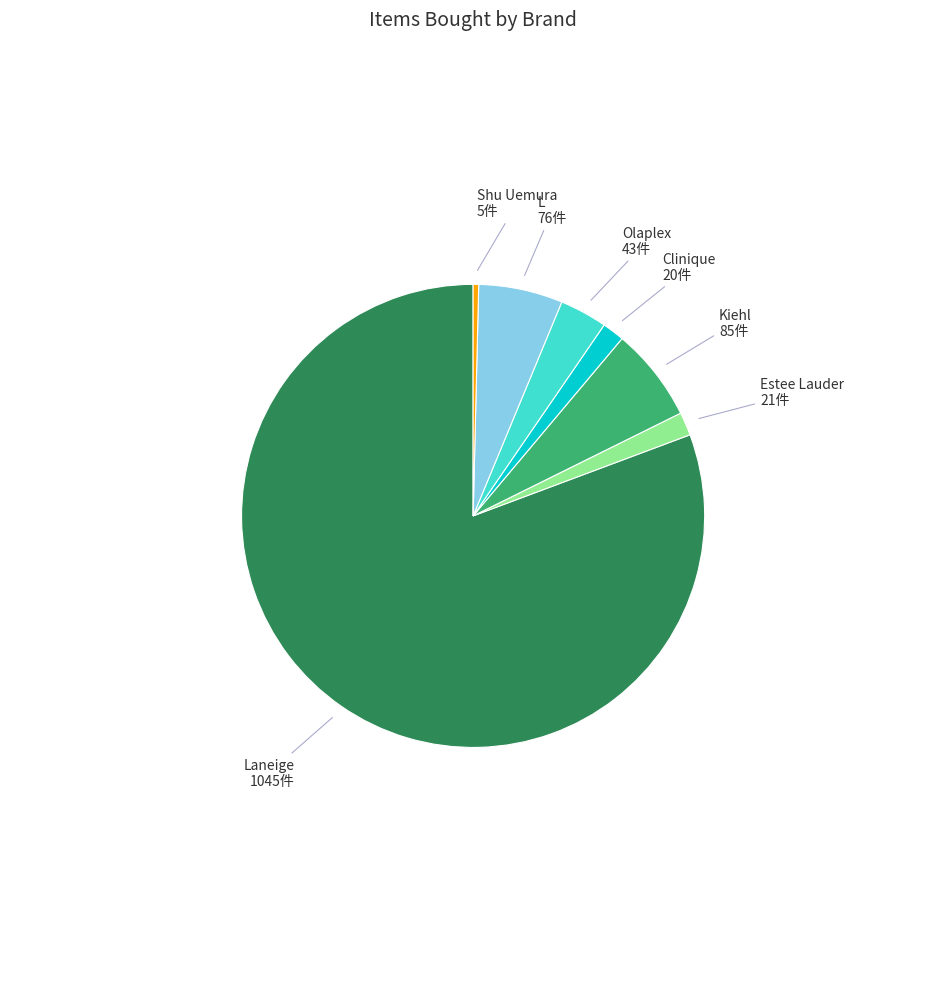

Is there any slice that represents more than half of the pie?

Yes